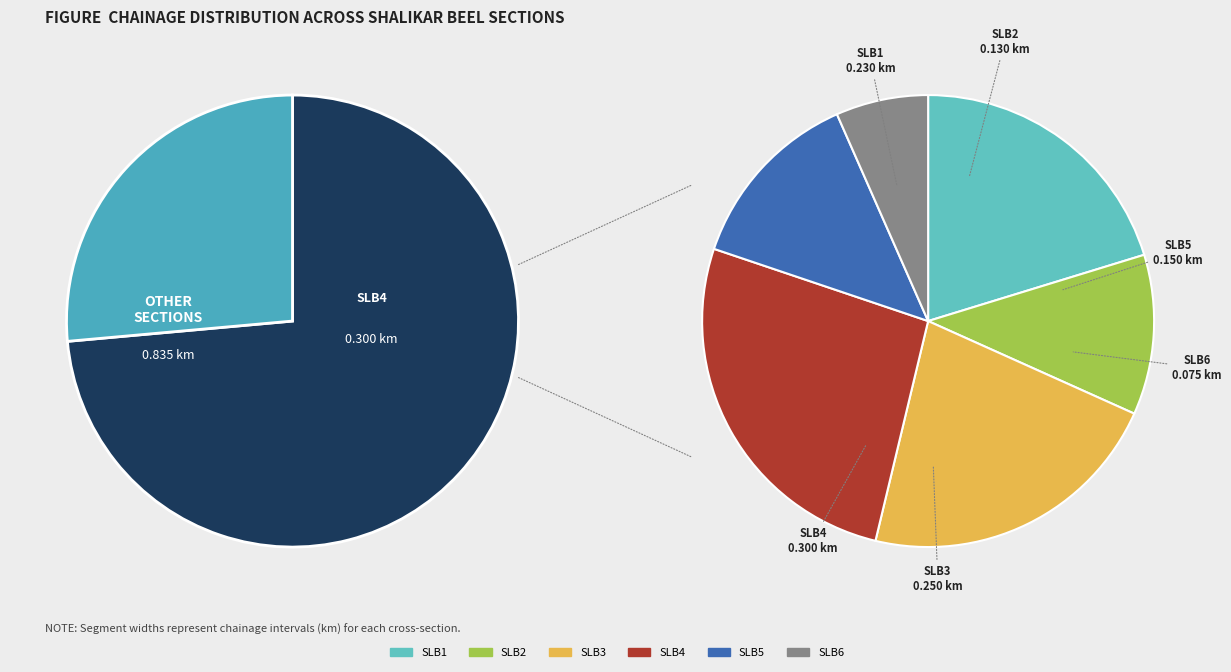

To the nearest percent, what portion does SLB6 represent?

7%